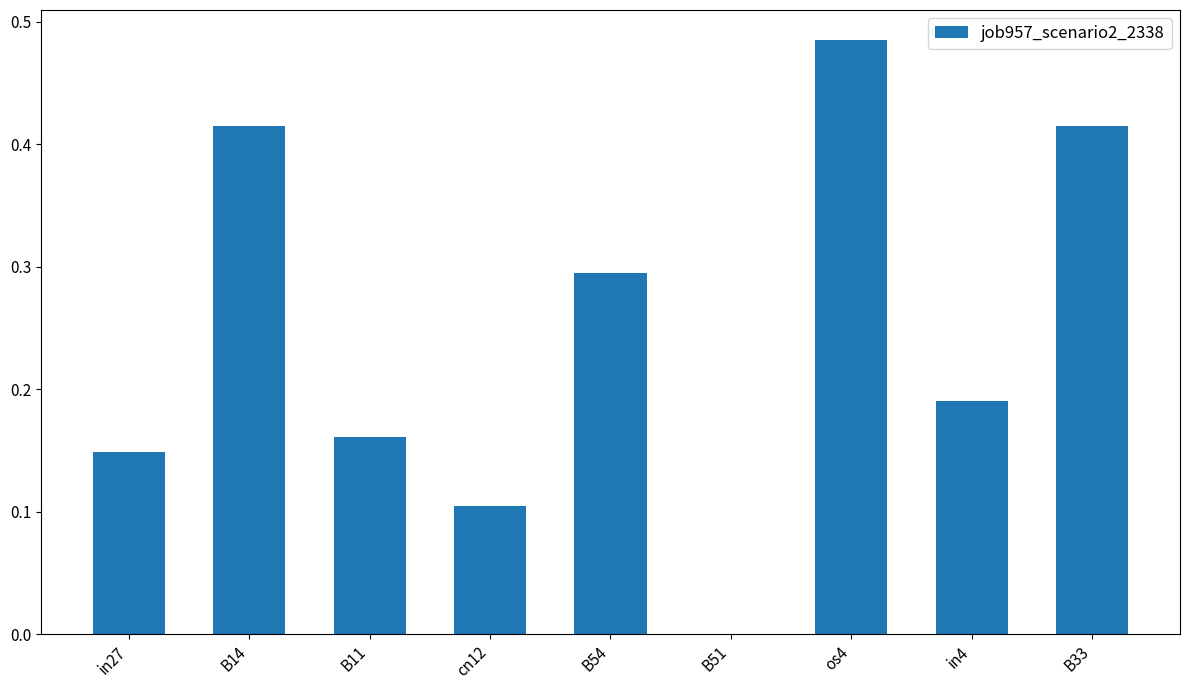

The chart shows a value of 0.2 at cn12. True or false?

False